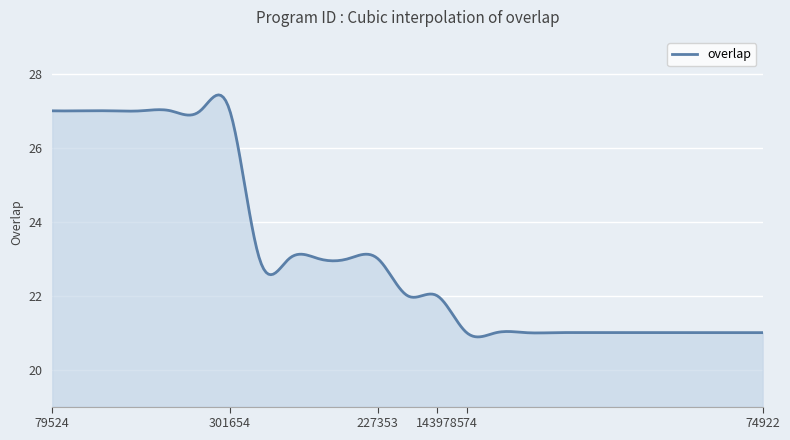

What is the maximum value shown in the chart?

27.4